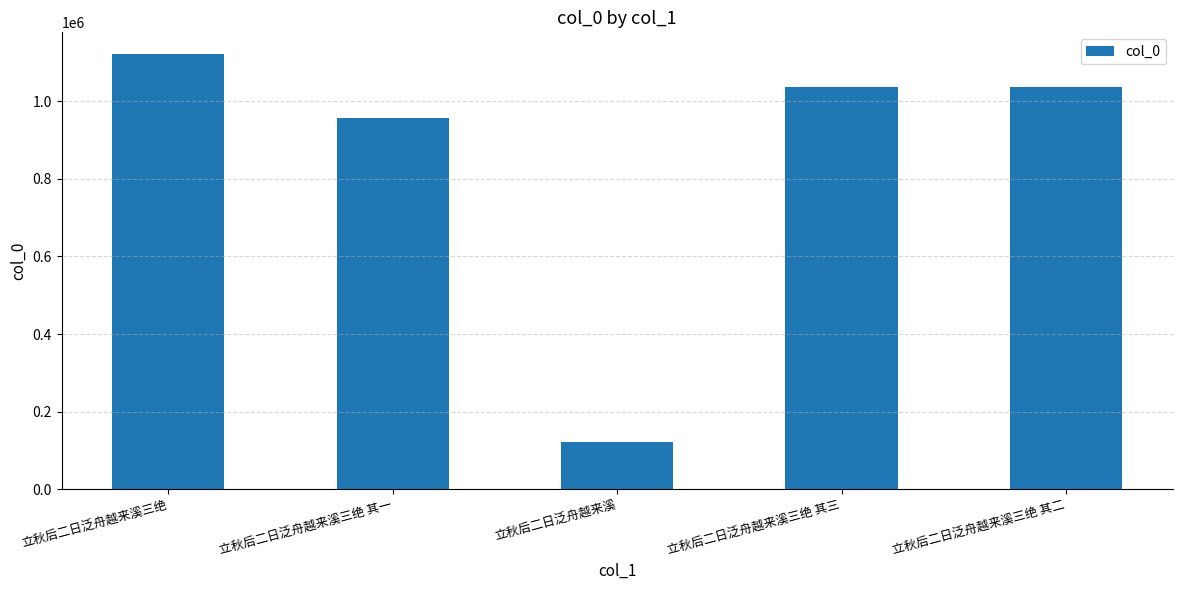

What is the sum of the values at 立秋后二日泛舟越来溪 and 立秋后二日泛舟越来溪三绝 其二?

1158769